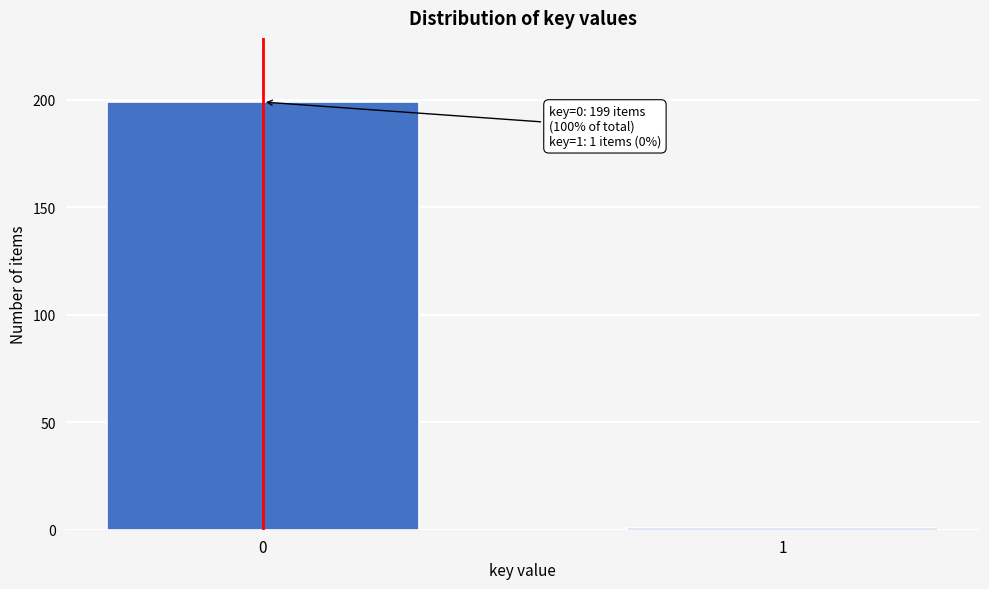

Reading left to right, transcribe all the data shown in this chart.

199	1